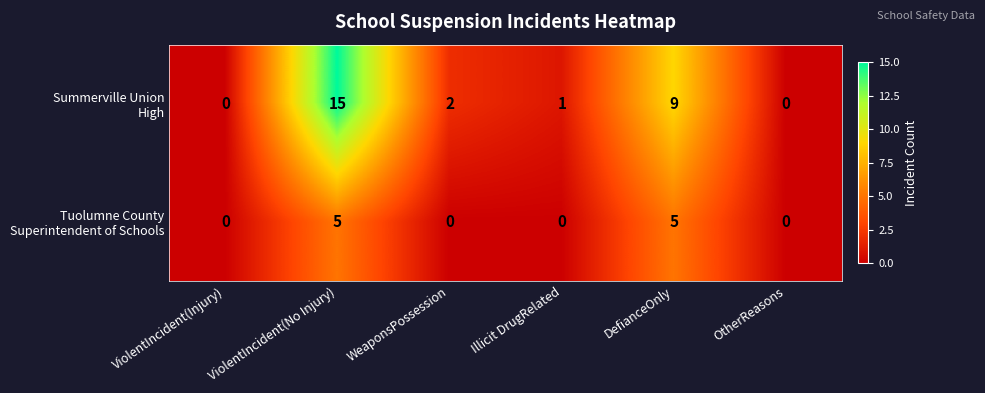

At which category is the sum across all series the highest?

ViolentIncident(No Injury)